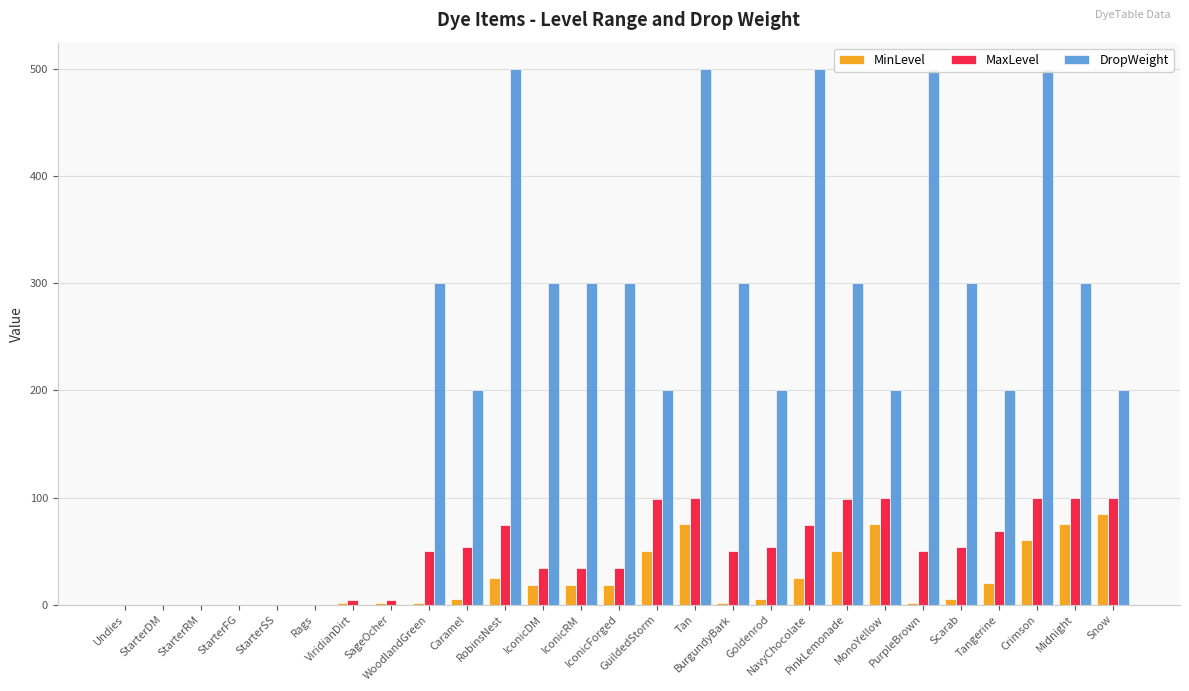

Which series has the largest range (max minus min)?

DropWeight